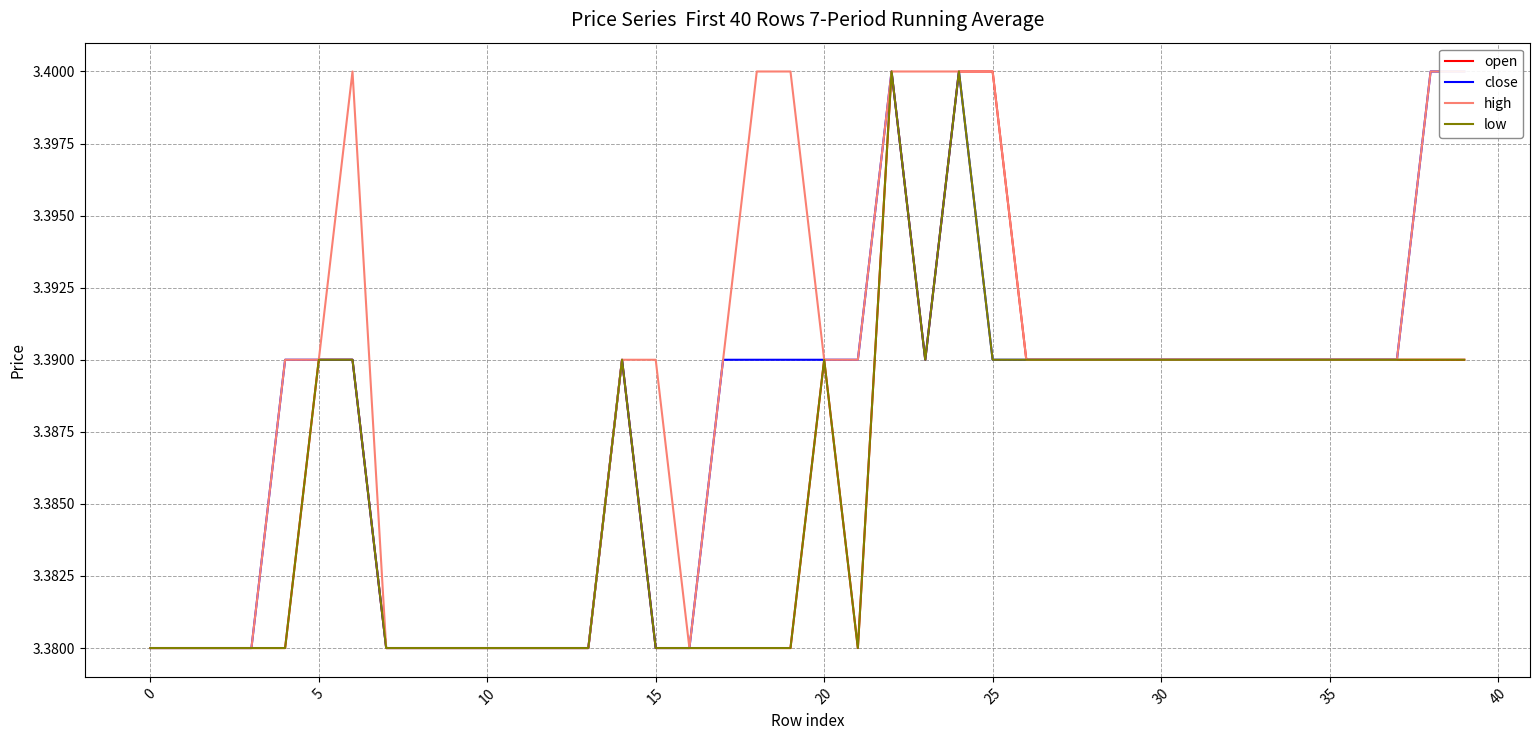

Count the close values in the range 3 to 4.

40